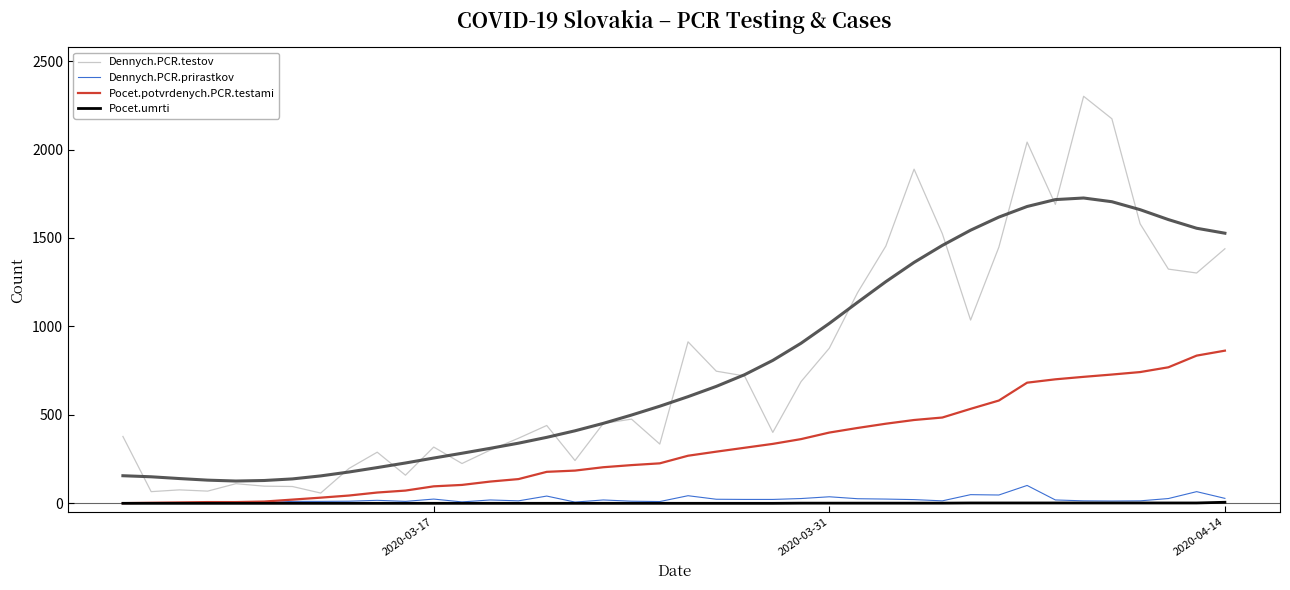

What is the difference between the maximum and minimum values in the Dennych.PCR.prirastkov series?

101